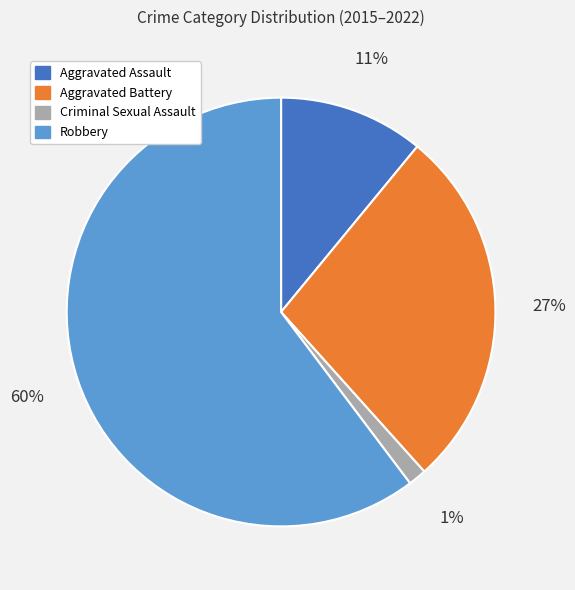

Does any single category account for the majority?

Yes